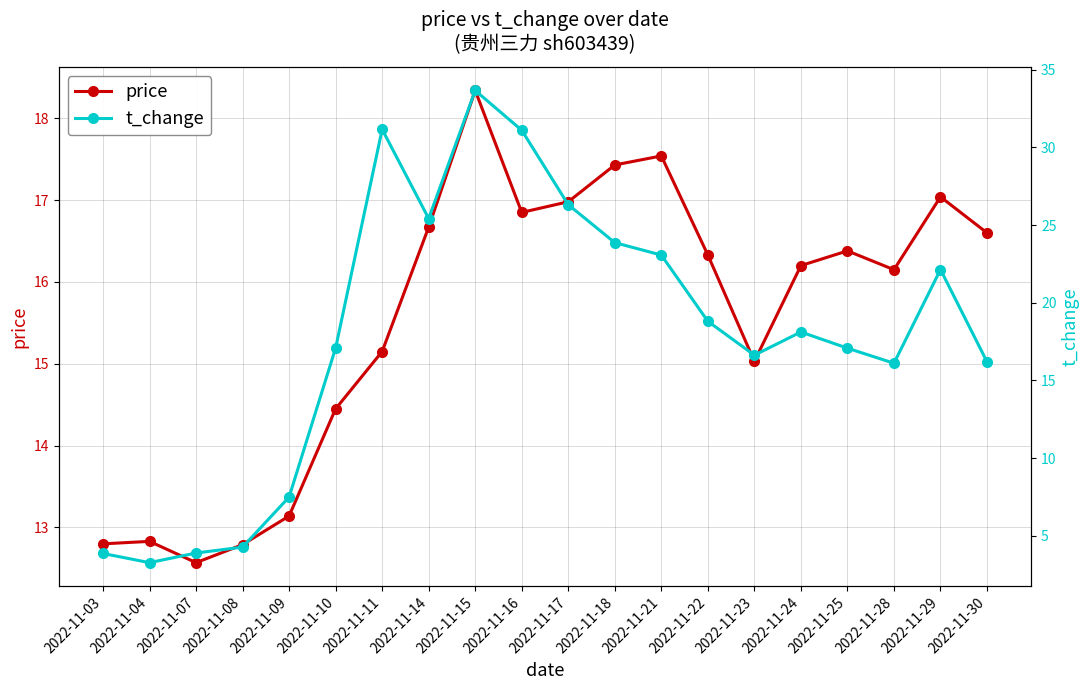

List the series in order of their overall mean, lowest first.

price, t_change